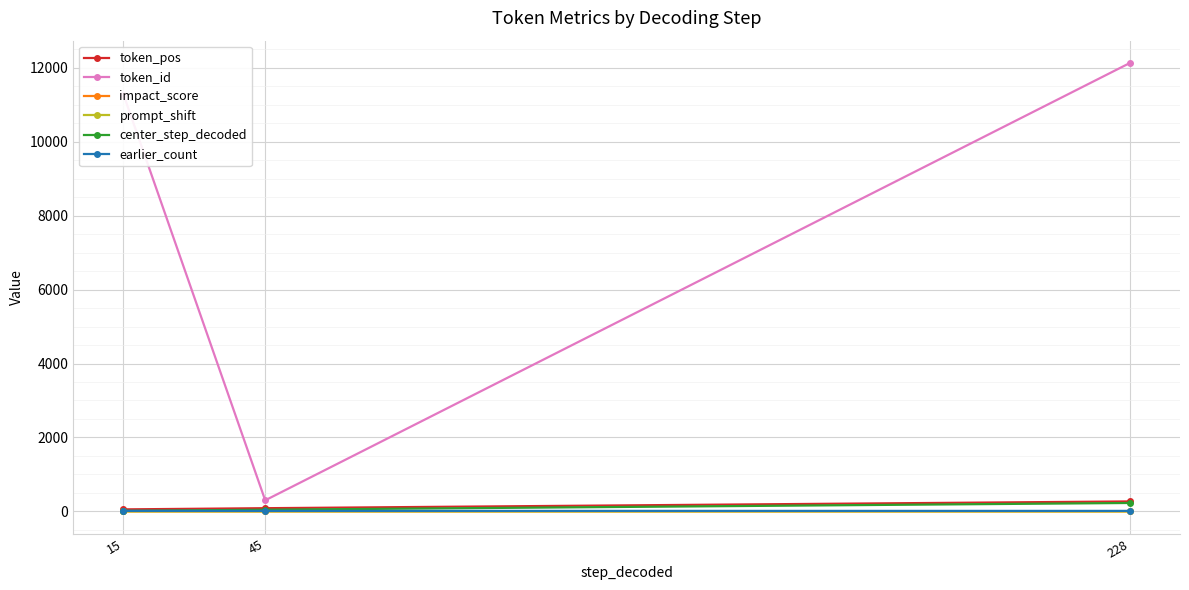

What is the smallest value displayed?

-0.1